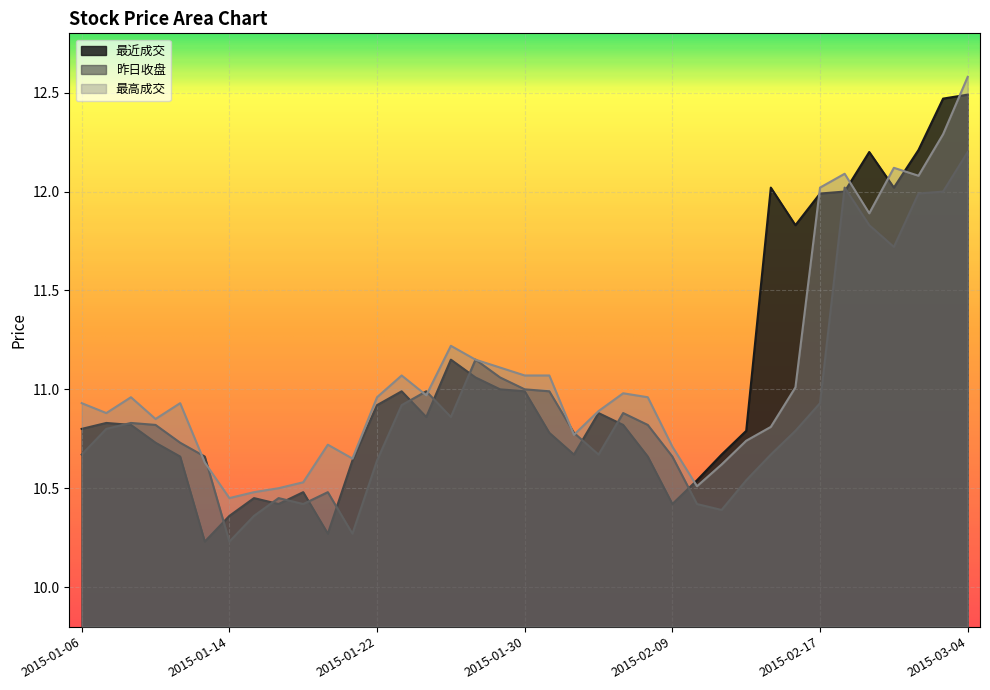

At 2015-01-19, list the series in order from largest to smallest.

最高成交, 最近成交, 昨日收盘